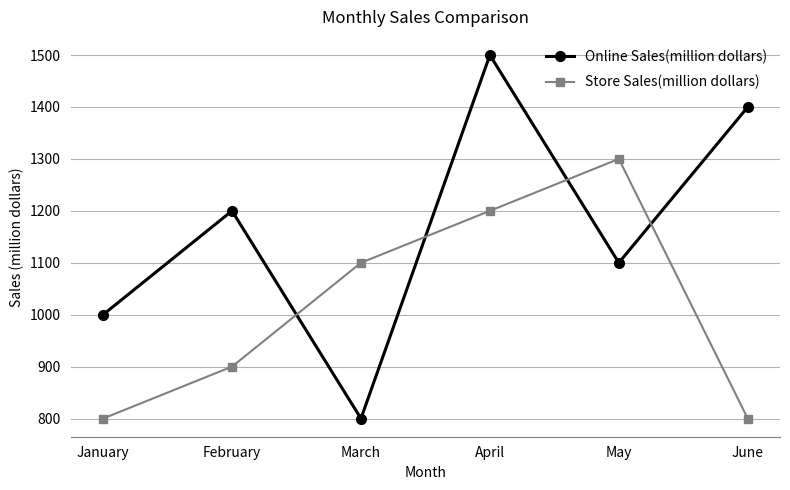

Is this an area chart (filled region under the line)?

No